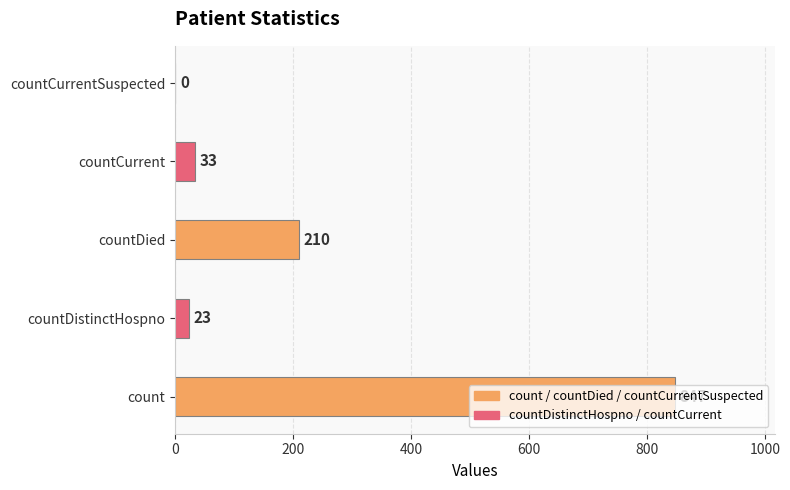

Is it true that the value at countDied is 336?

False